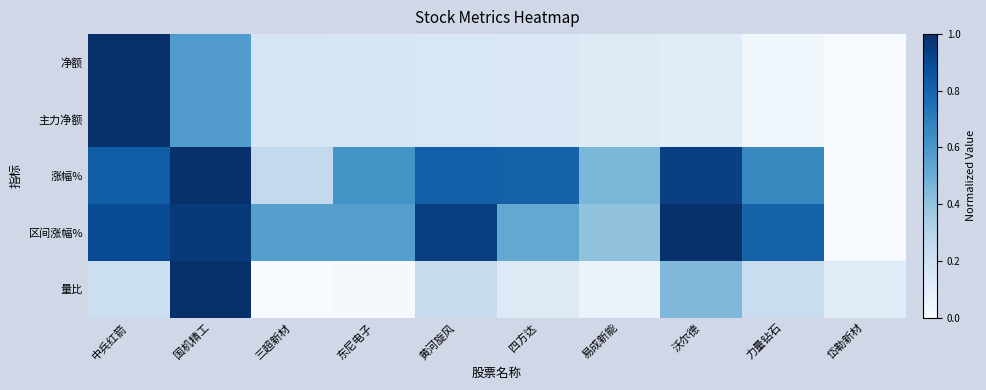

Which series has the widest spread of values?

净额